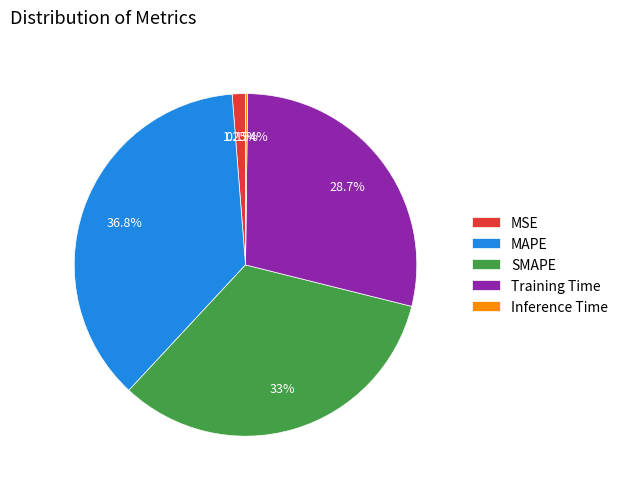

Which slice is the largest?

MAPE